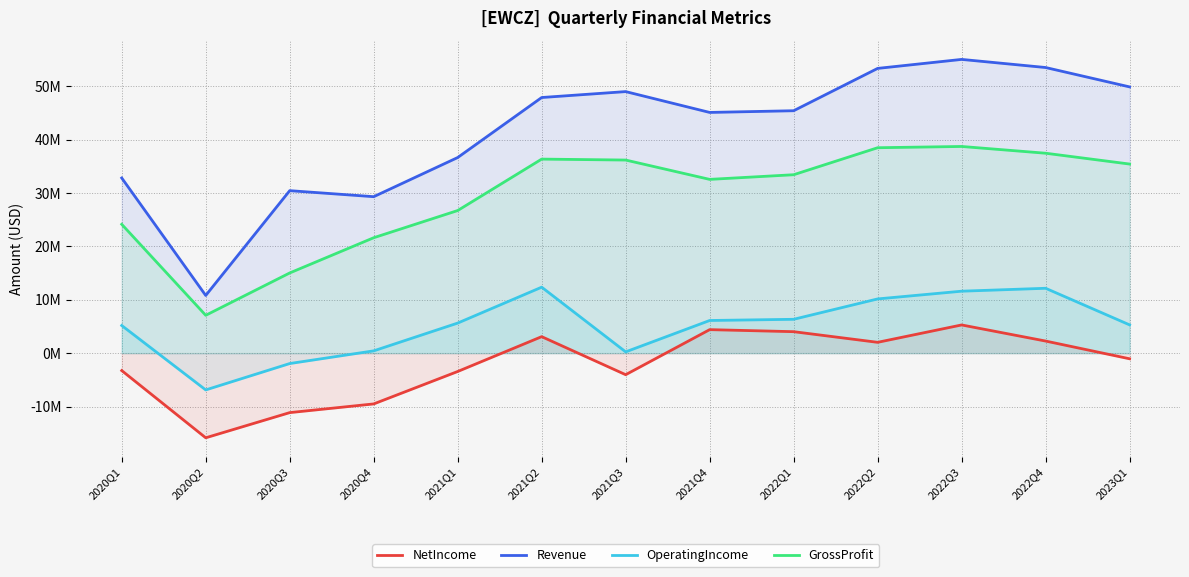

What is the sum of the NetIncome values at 2021Q3 and 2021Q2?

-941000